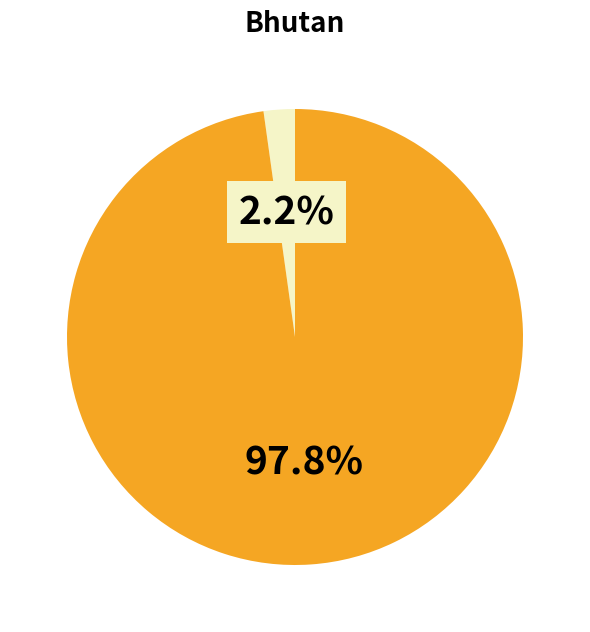

Does any single category account for the majority?

Yes